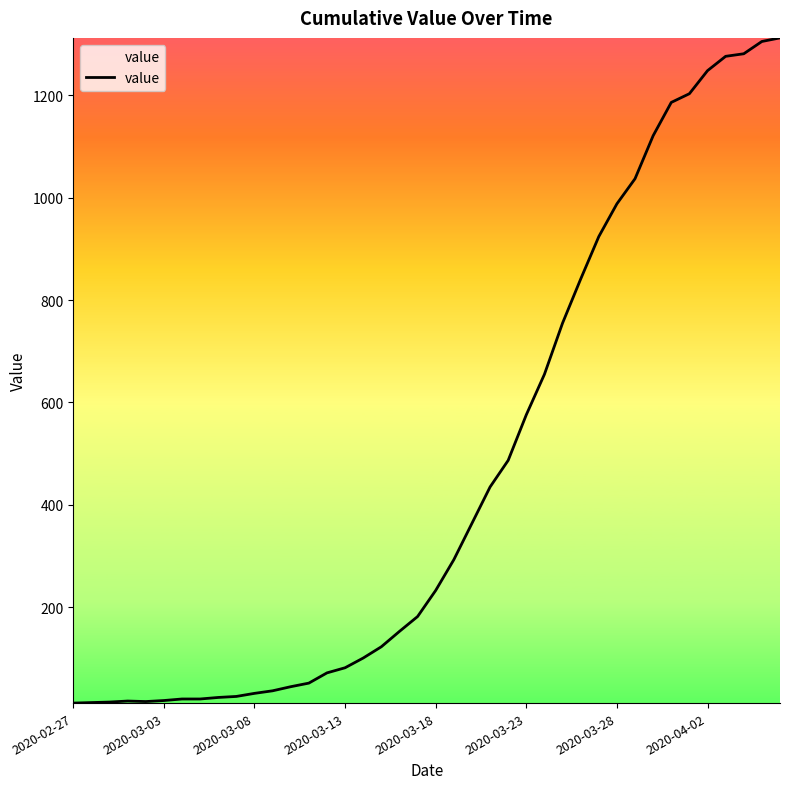

What is the maximum value shown in the chart?

1312